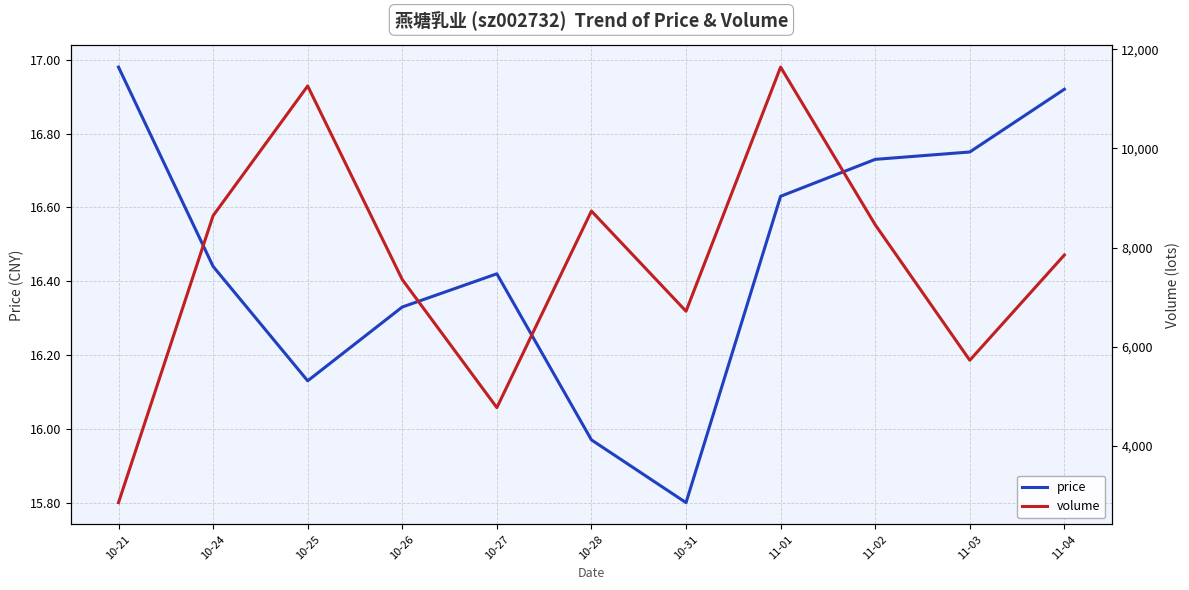

At which category is the sum across all series the highest?

11-01